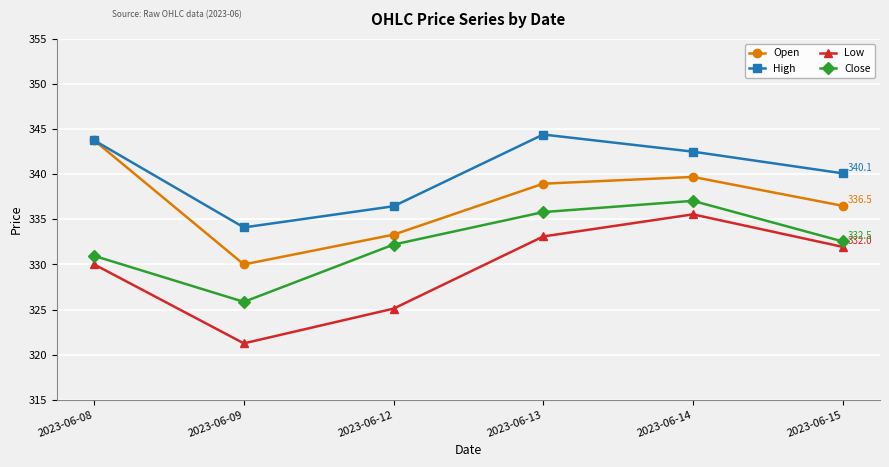

True or false: Open and Close intersect in this chart.

False